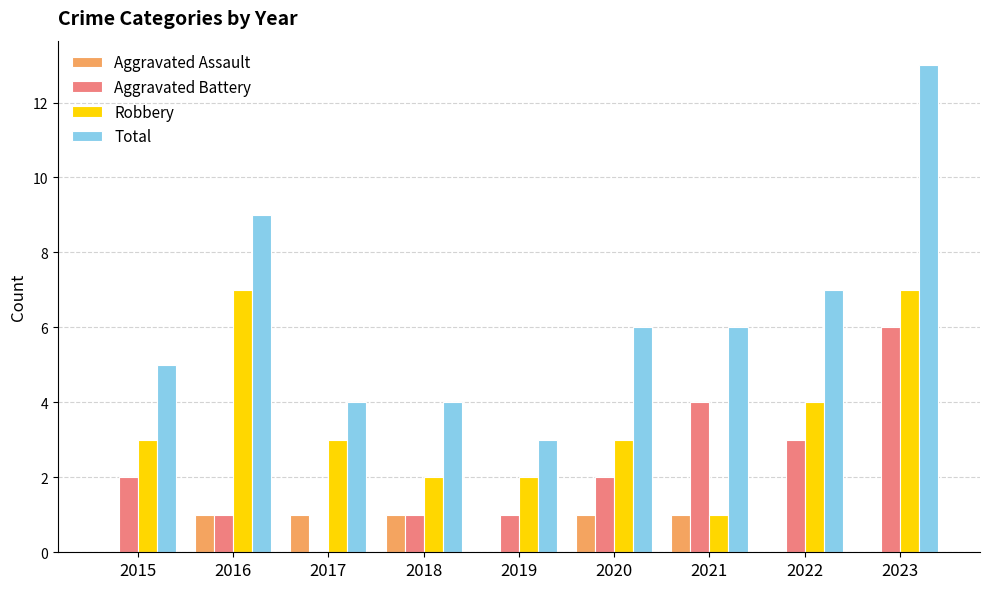

Is the value of Aggravated Assault at 2019 greater than the value of Total at 2016?

No